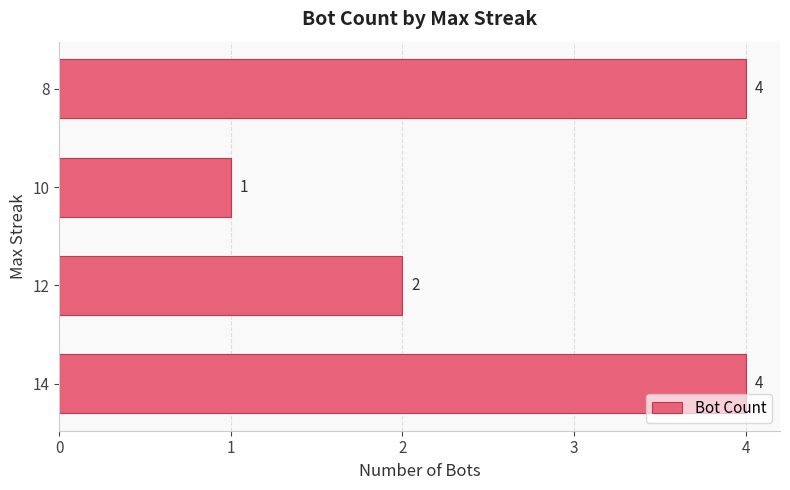

What is the sum of the values at 10 and 8?

5